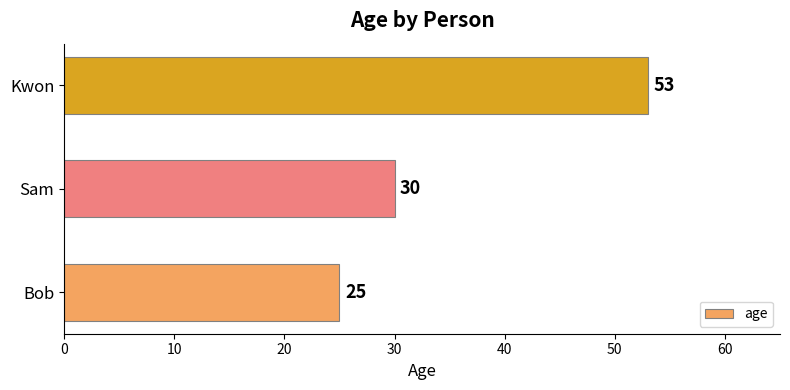

Reading bottom to top, transcribe all the data shown in this chart.

Bob=25	Sam=30	Kwon=53